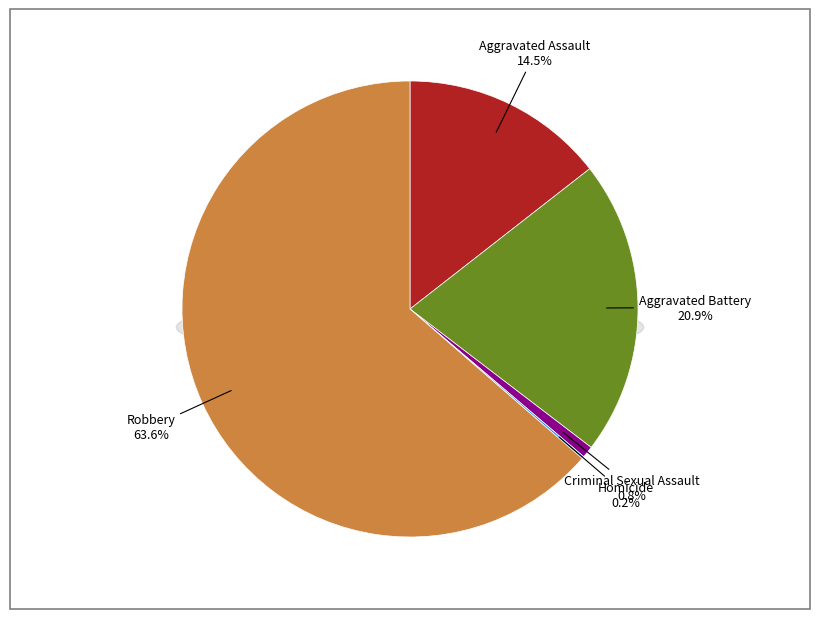

Rank the categories by value from highest to lowest.

Robbery, Aggravated Battery, Aggravated Assault, Criminal Sexual Assault, Homicide